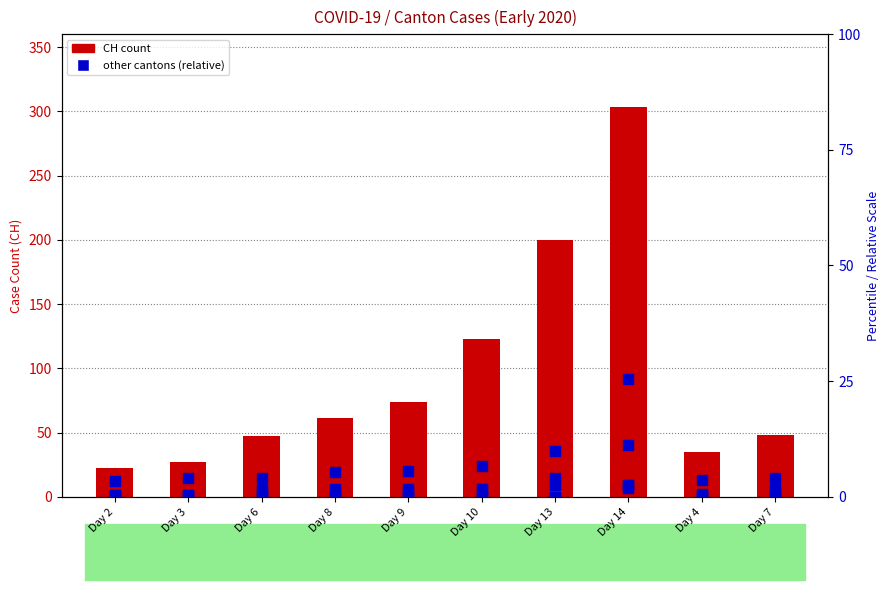

What is the value of the VS bar at the 8th from the left?

11.2